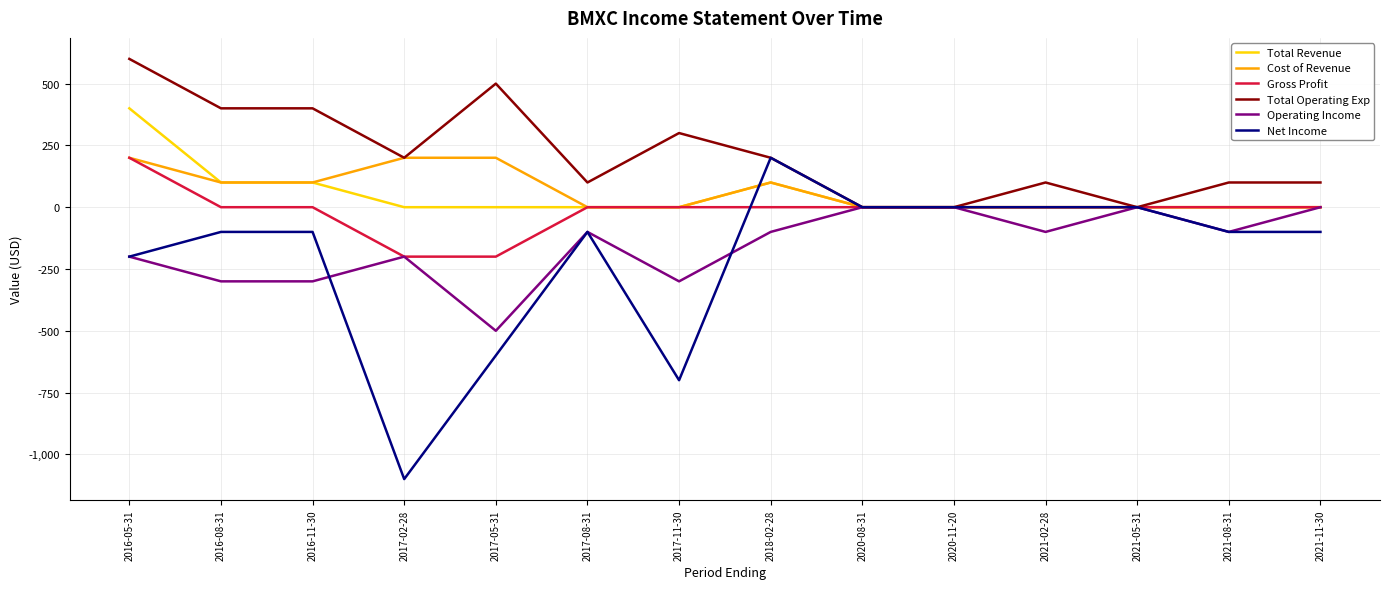

The value of Total Revenue at 2016-05-31 is 534. True or false?

False